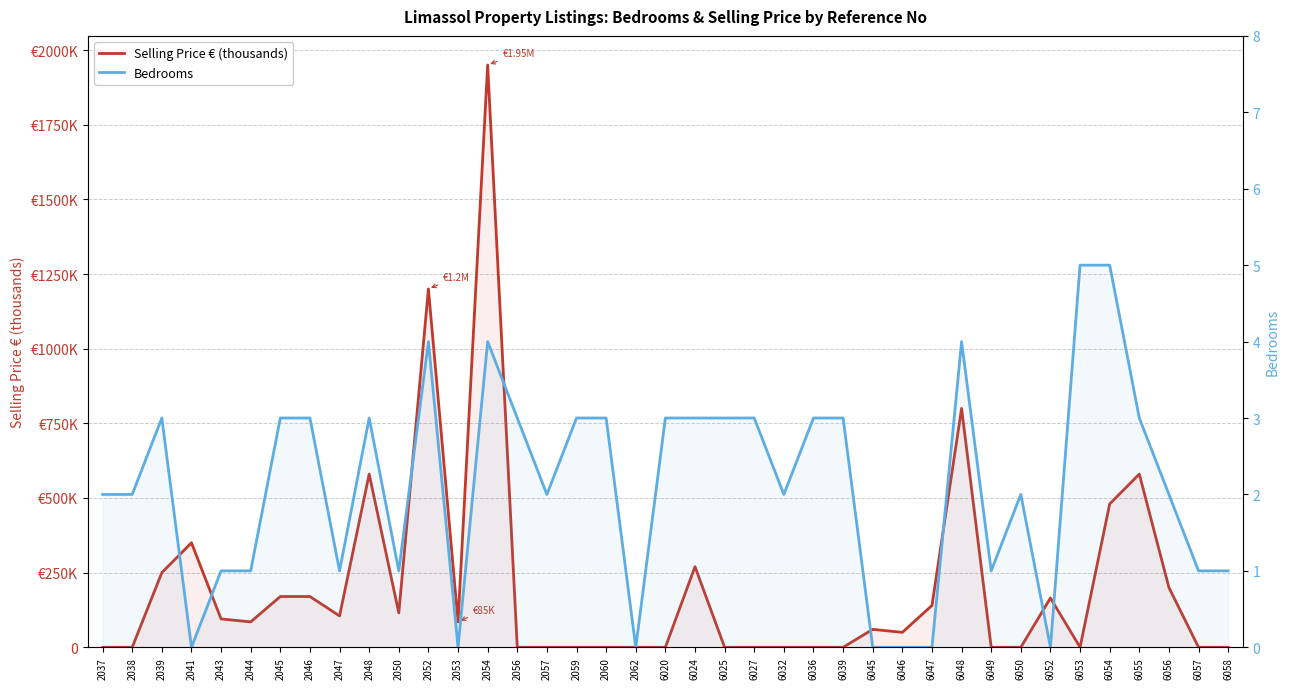

True or false: Selling Price € (thousands) has a value of 200 at 6056.

True